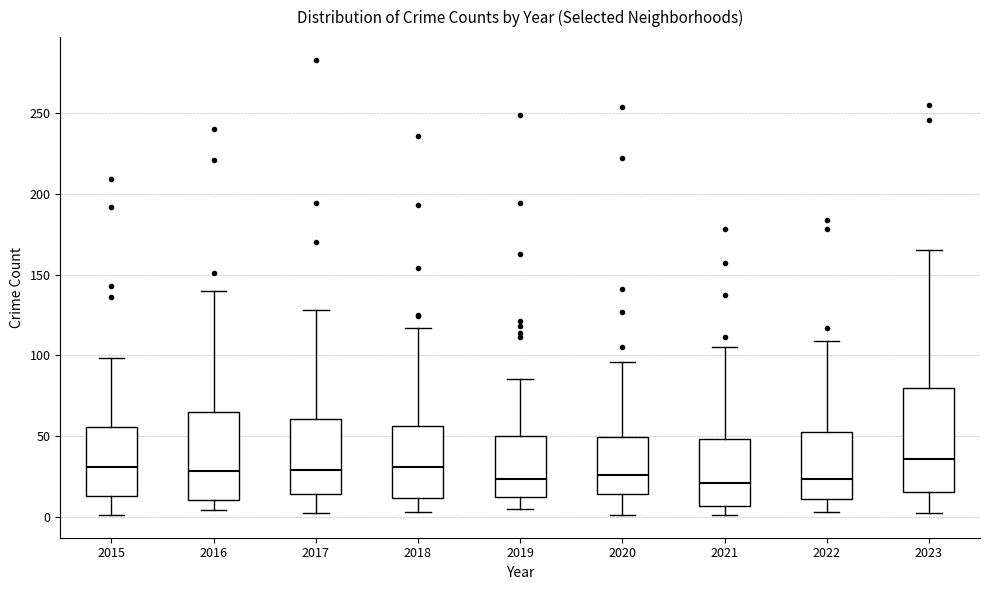

Where does the upper whisker of the box at x = 2020 end on the y-axis? The values are not printed on the chart, so give them approximately, as read against the axis.

95